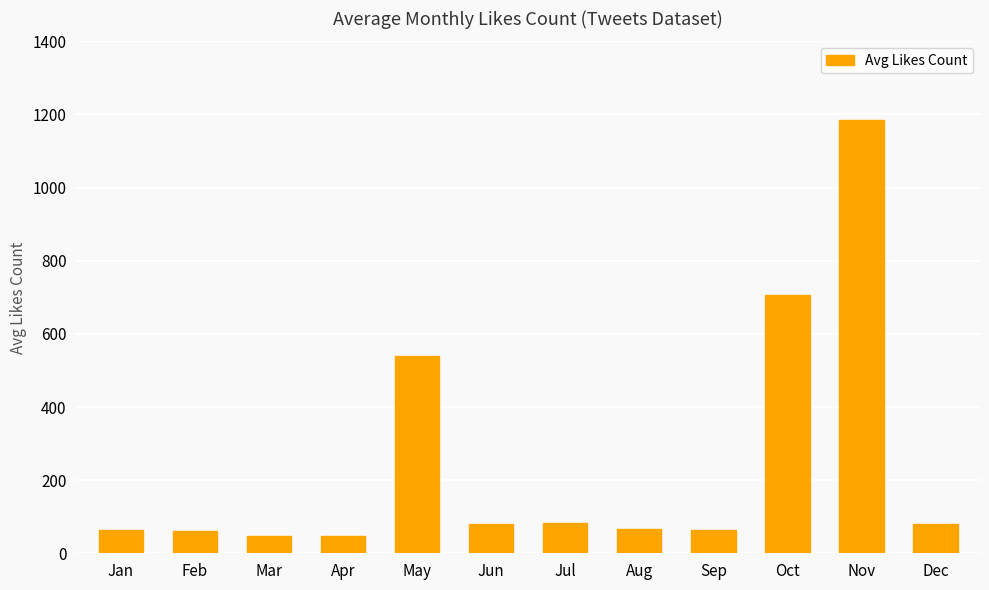

Read the value at Sep.

64